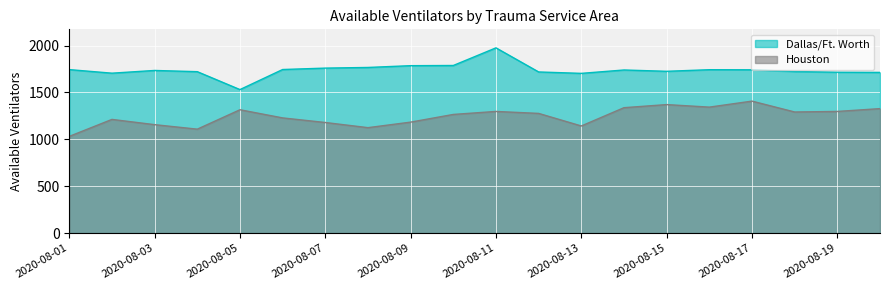

How many distinct data groups are displayed?

2